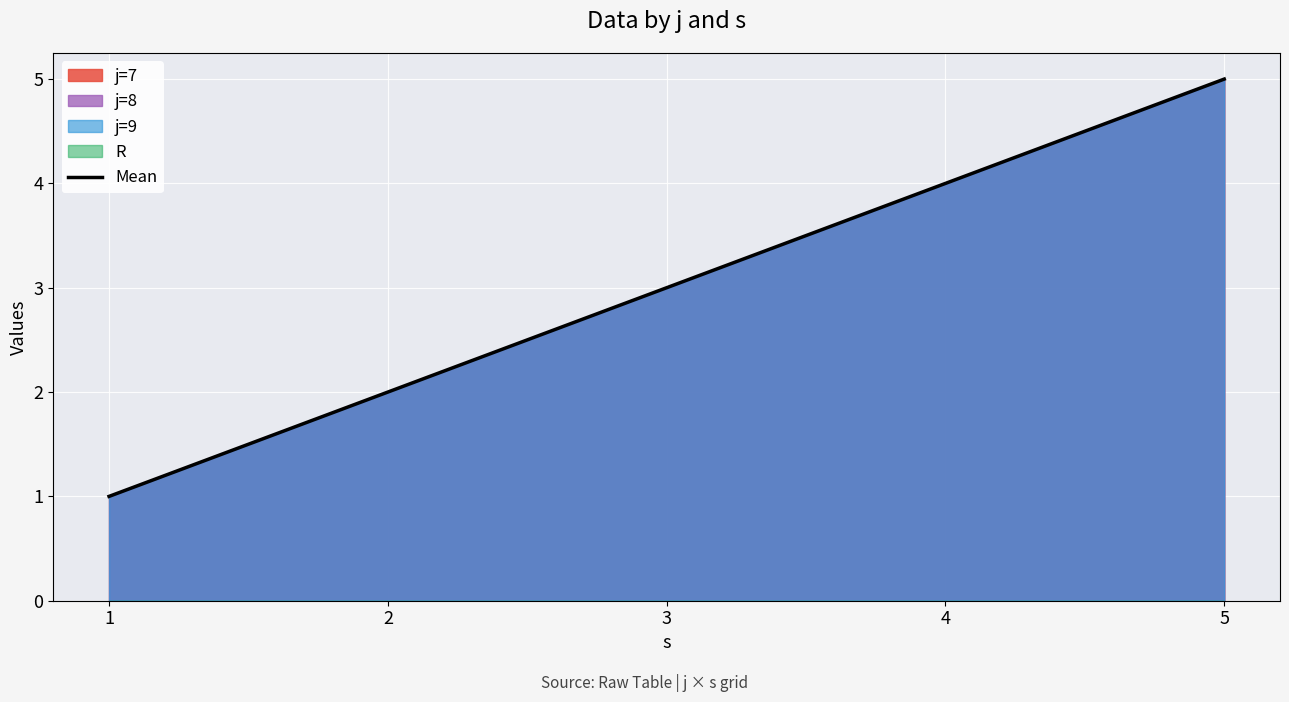

How many data points are less than 3?

2